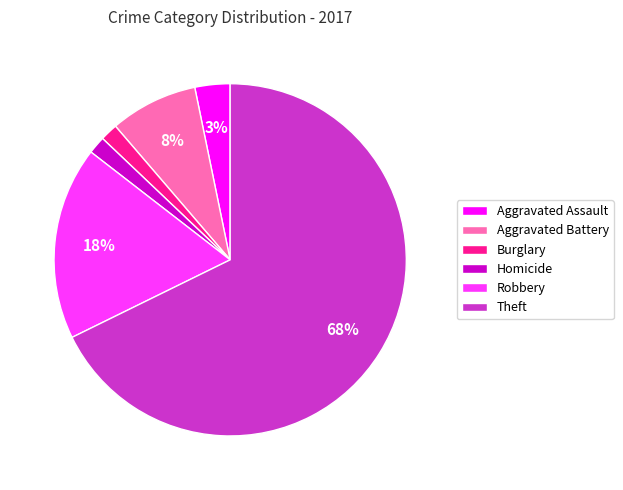

Which category has the biggest portion of the pie?

Theft